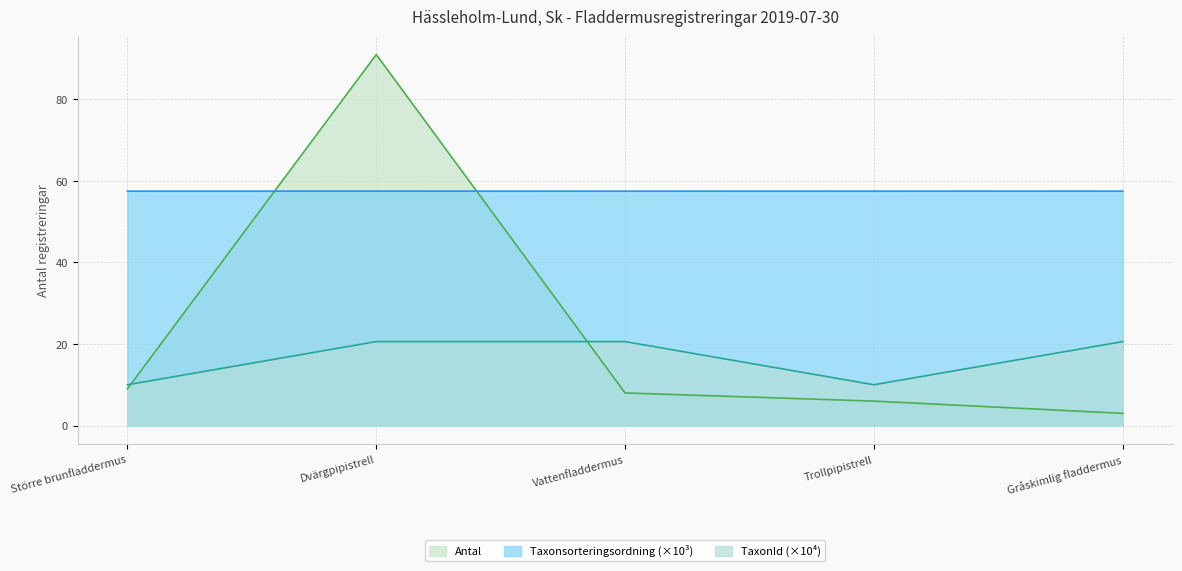

What is the difference between the second highest and second lowest values in the Antal series?

3.0